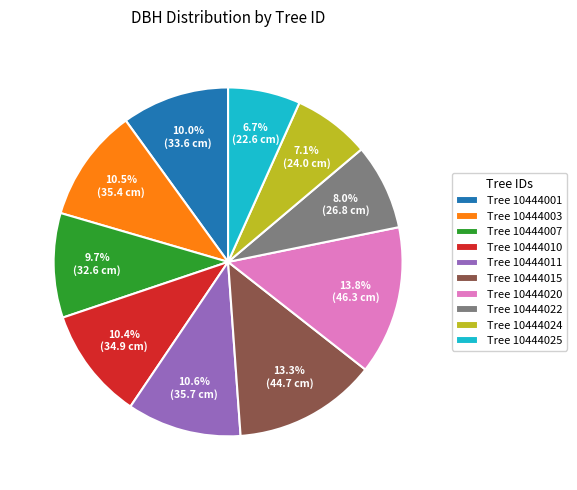

How much of the chart is everything except Tree 10444020?

86.2%